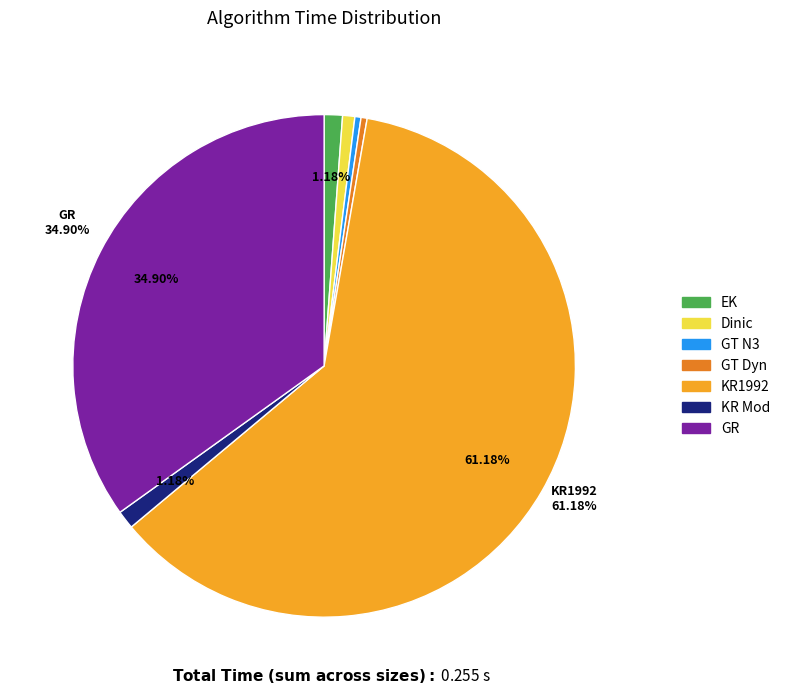

Do Dinic and KR Mod together represent more than half of the pie?

No